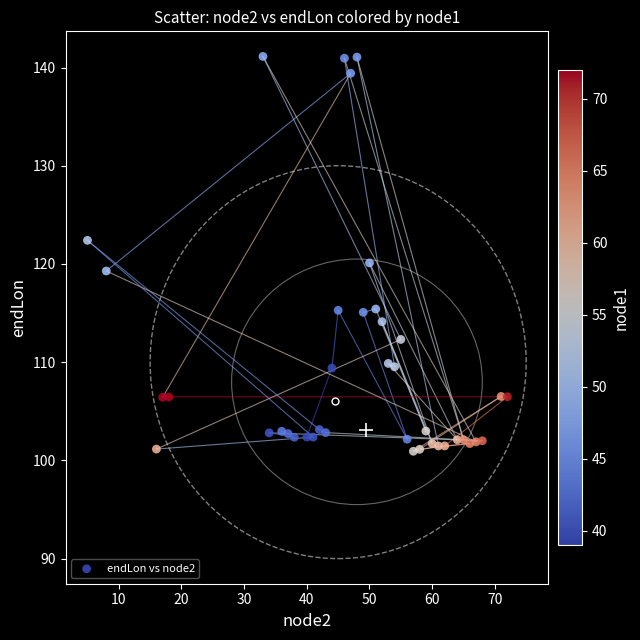

What is the range of Y values (max minus min)?

40.2